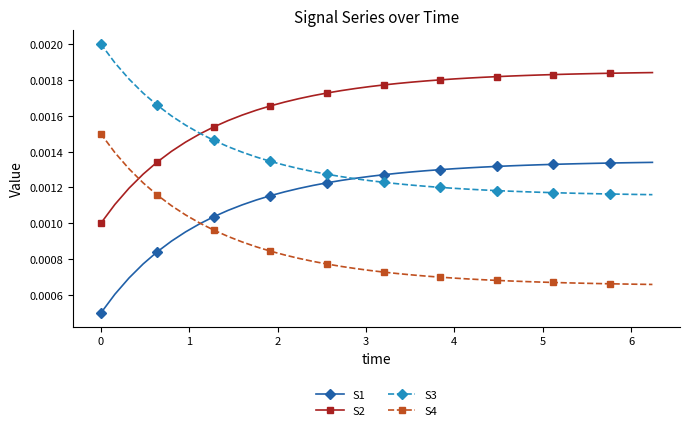

List the series in order of their peak value, highest first.

S3, S2, S4, S1